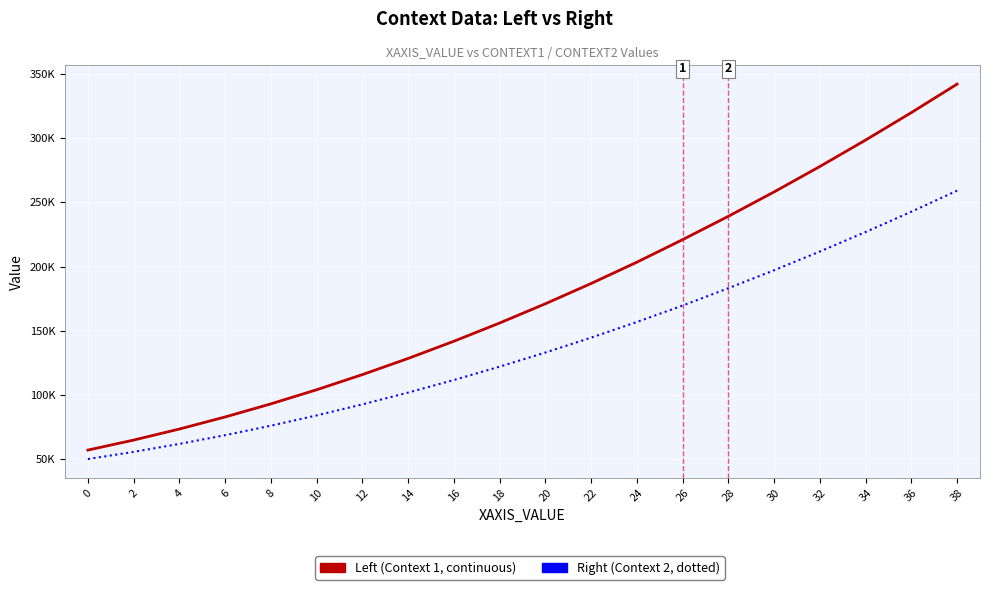

Is this an area chart (filled region under the line)?

No